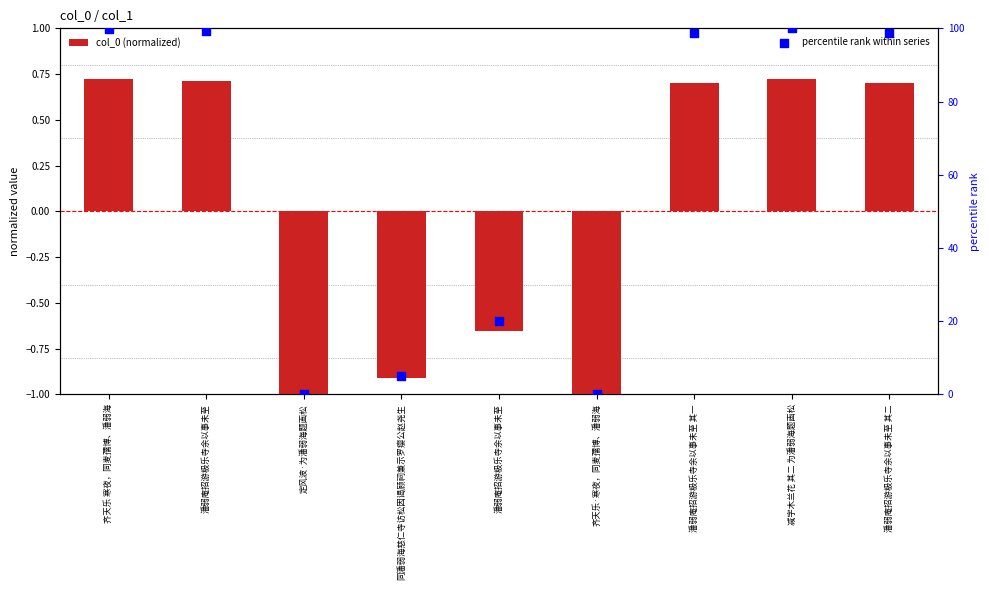

At which category is the sum across all series the highest?

减字木兰花 其二 为潘弱海题画松